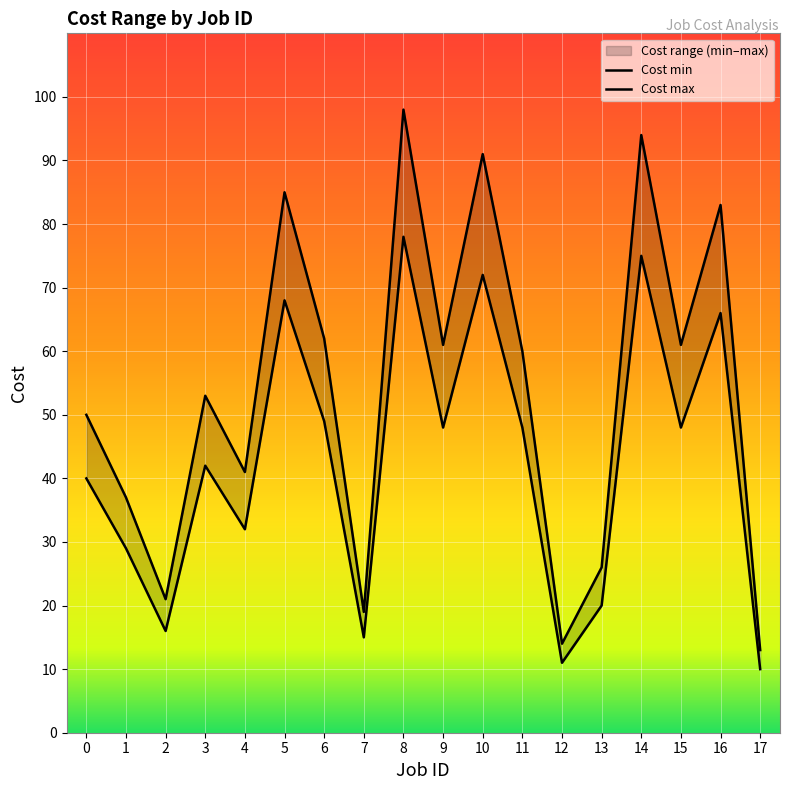

True or false: Cost max and Cost min intersect in this chart.

False